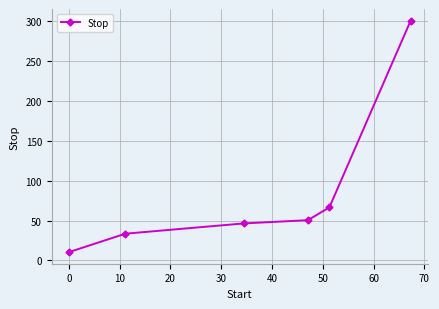

What is the value of the 1st point from the left?

10.5